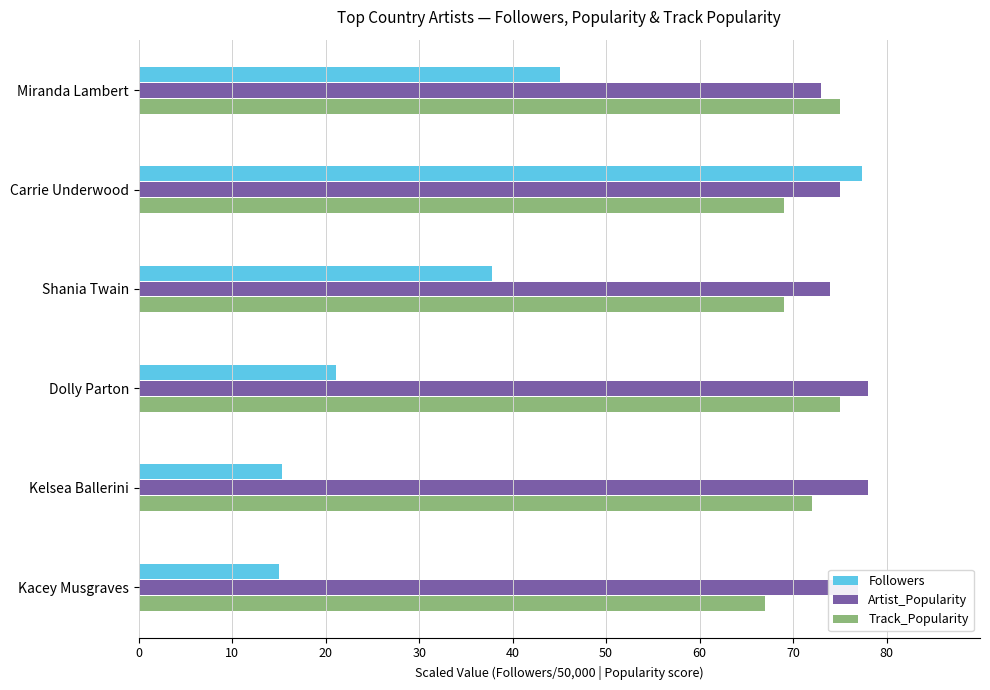

What is the sum of all Track_Popularity values?

427.0